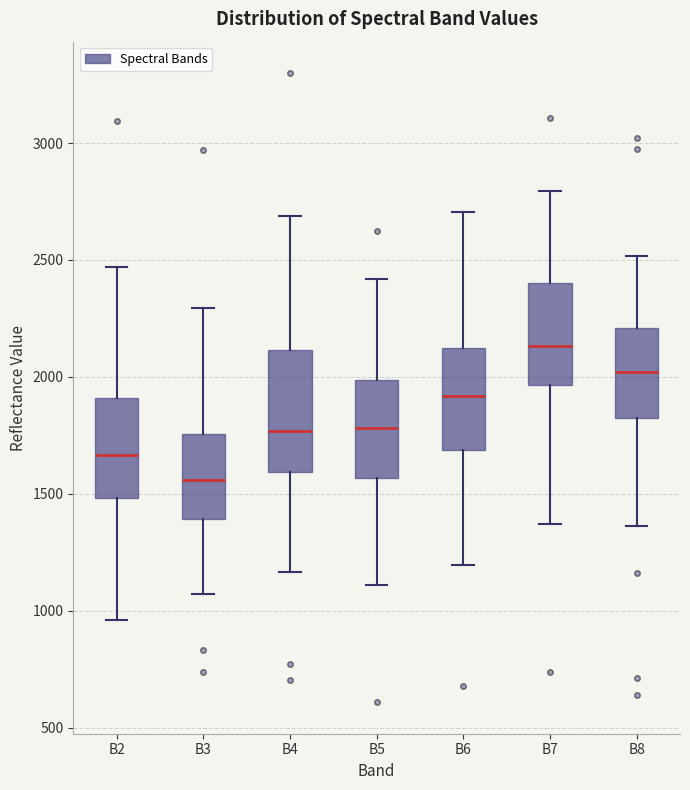

Which box's median line is the highest?

B7